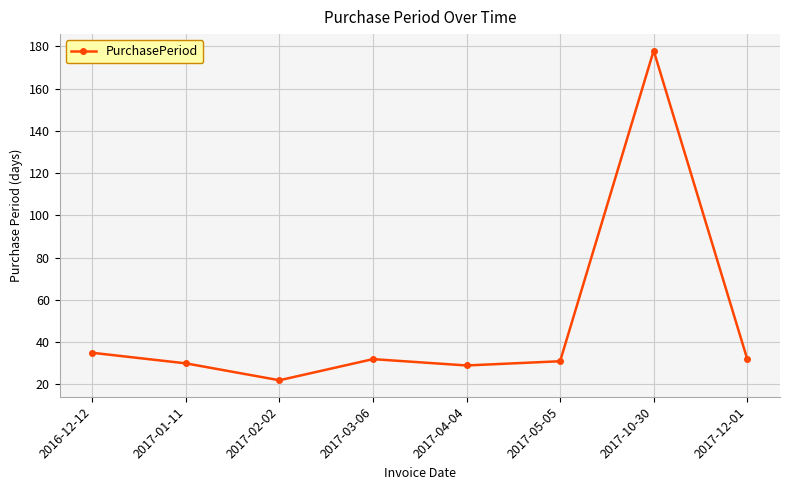

How many interior local peaks (higher than both neighbors) does the data have?

2